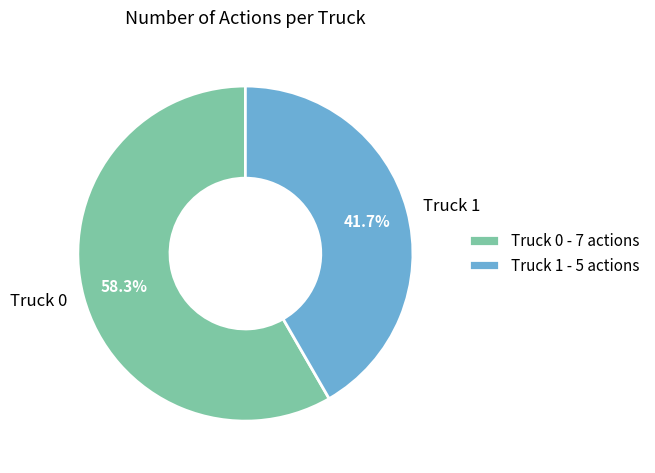

To the nearest percent, what portion does Truck 1 represent?

42%